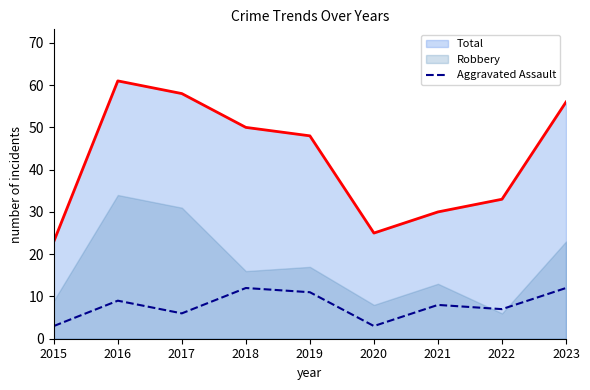

Where is Total nearest to the value 42?

2019